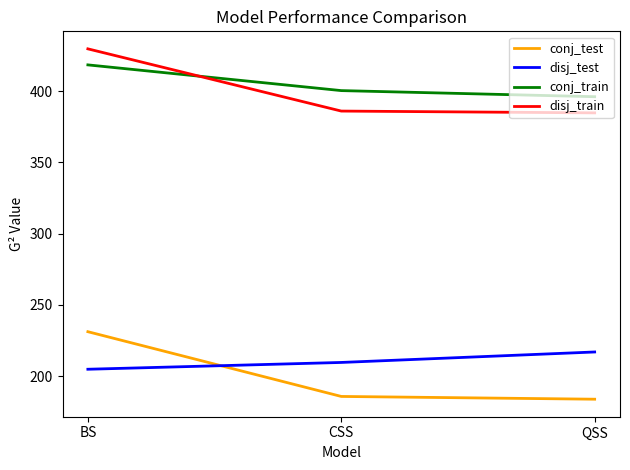

At how many categories does at least one series exceed 330?

3